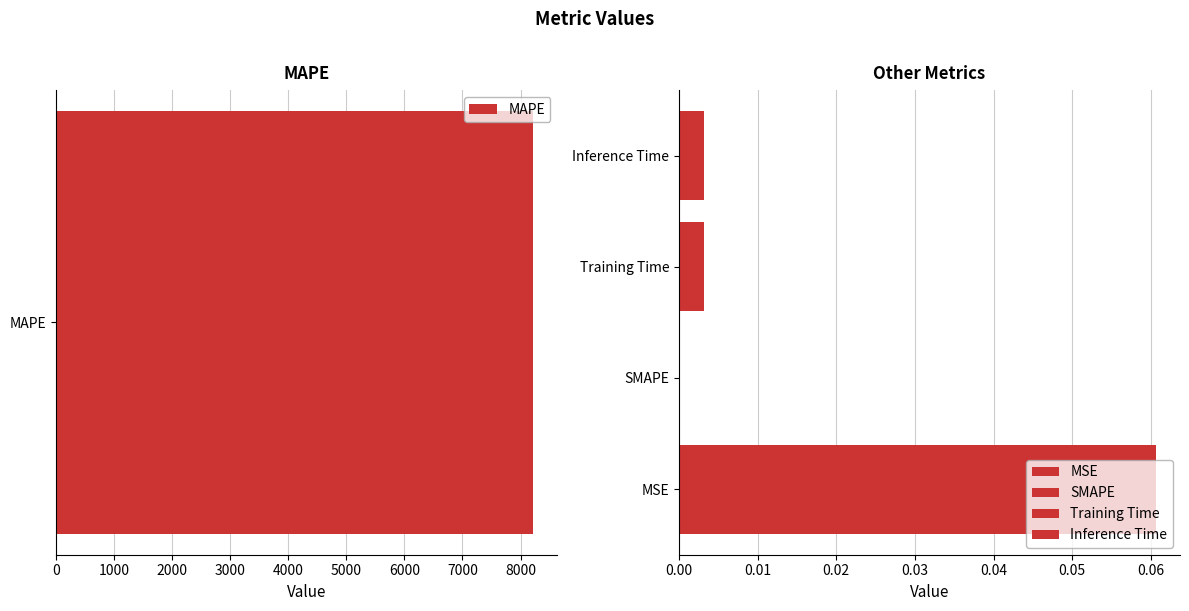

What is the label of the 5th bar from the right?

MSE